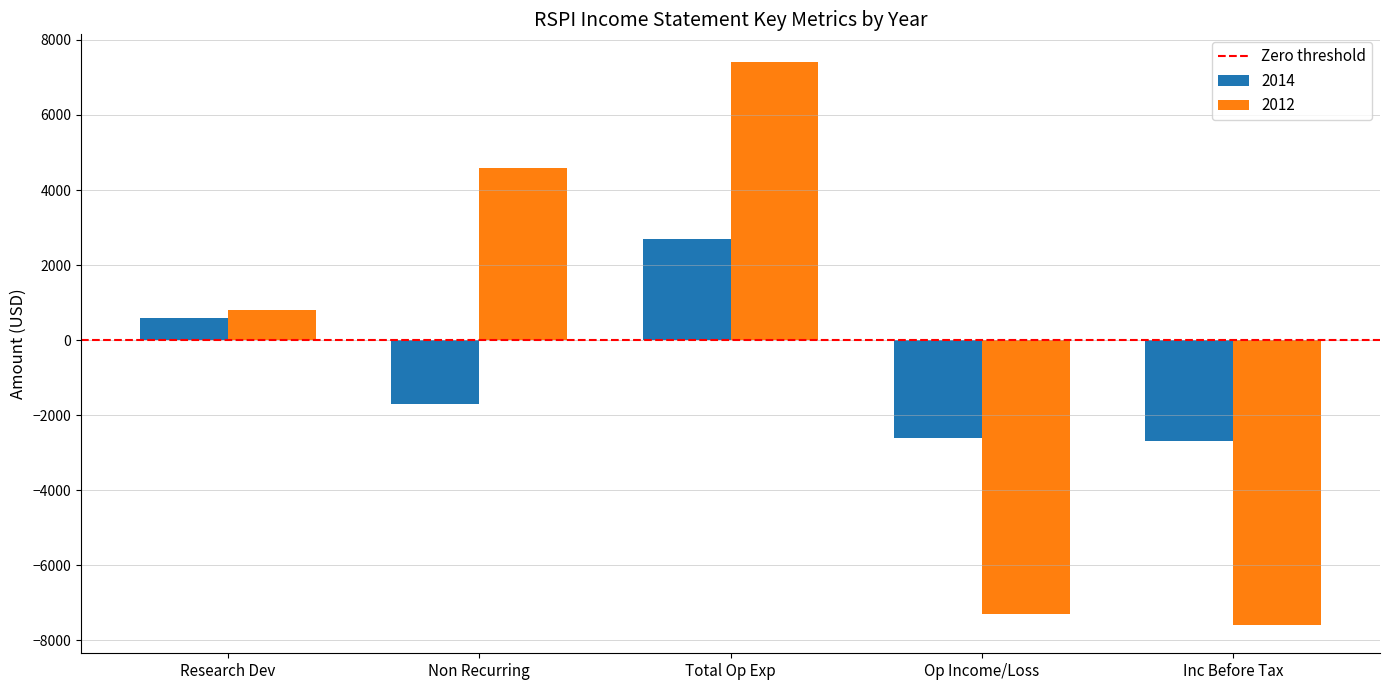

Does the chart contain stacked bars?

No